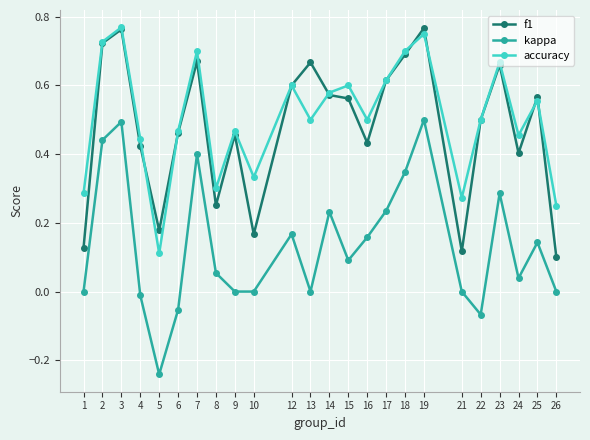

In f1, how many points are higher than both neighbors (excluding endpoints)?

7